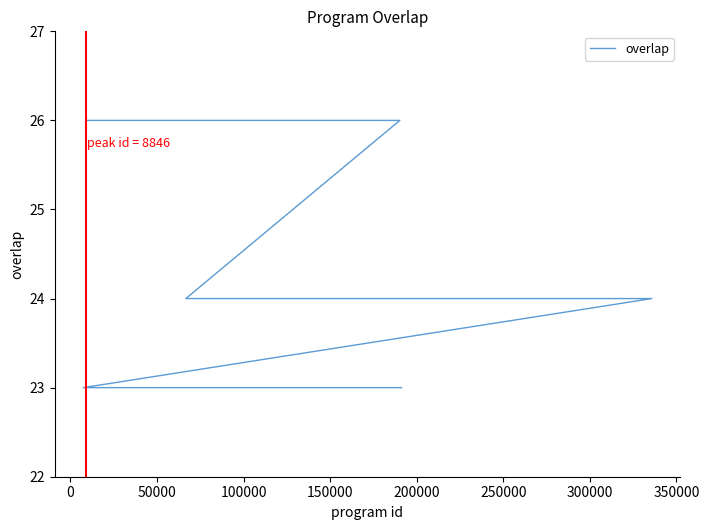

How many values exceed 23?

5